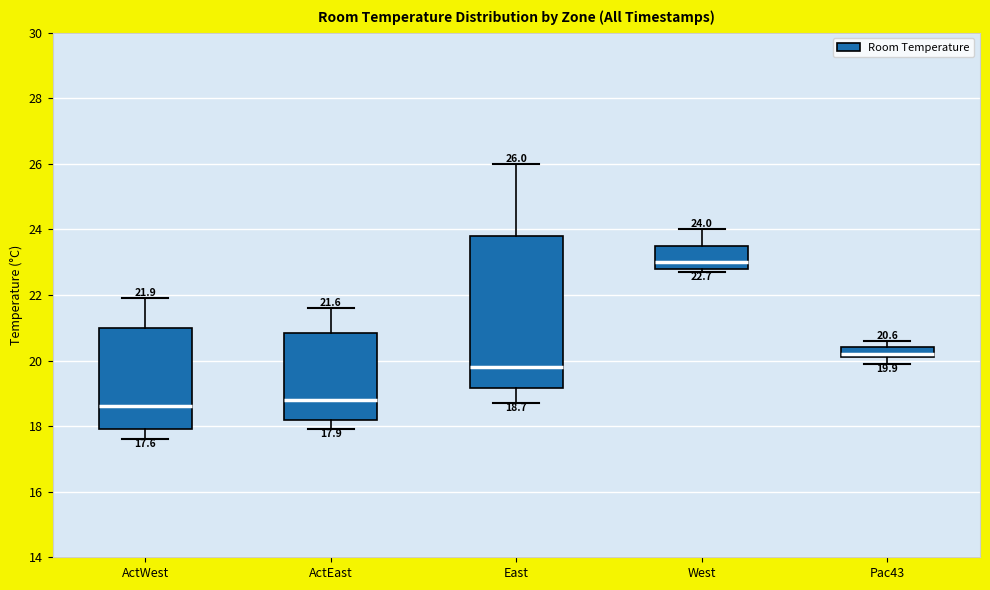

Which box is the tallest, from its lower edge to its upper edge?

East